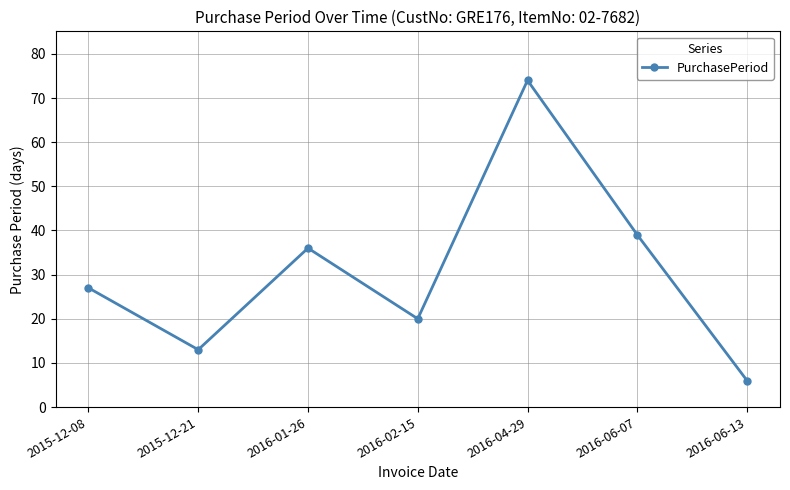

What is the difference between the values at 2016-02-15 and 2016-06-13?

14